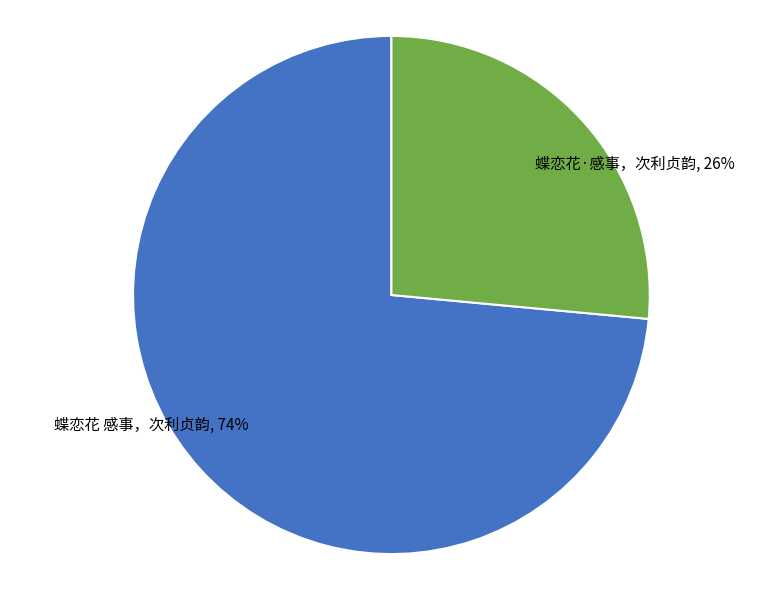

How many segments does this pie chart have?

2